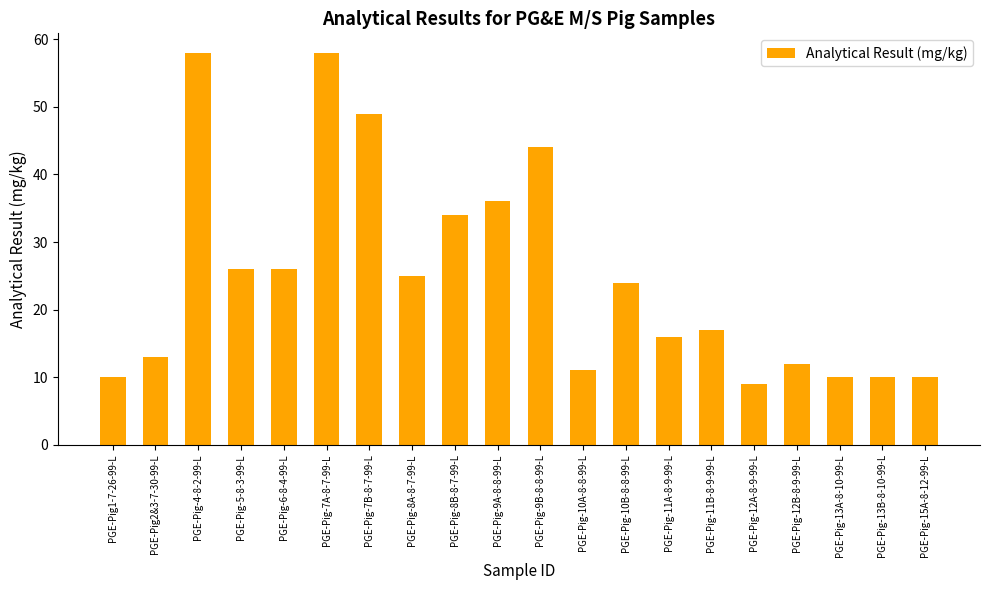

What is the smallest value displayed?

9